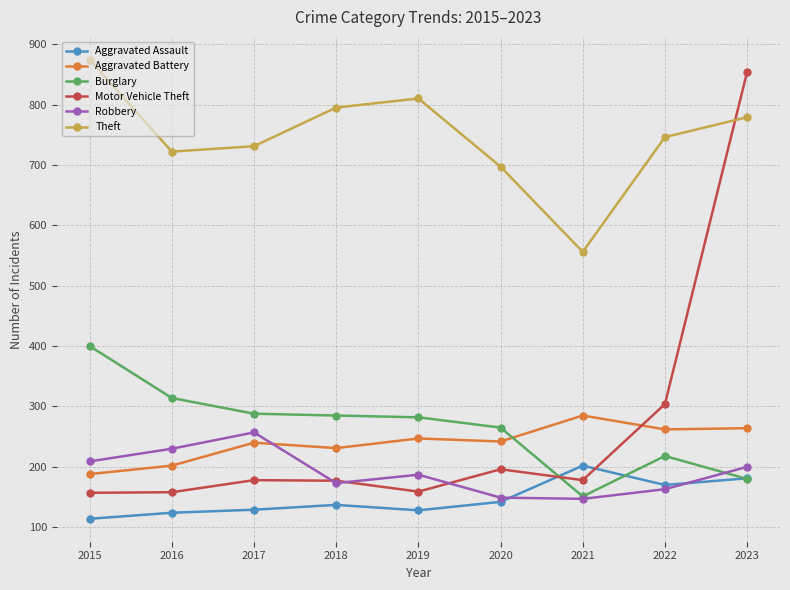

Does the chart have visible grid lines?

Yes